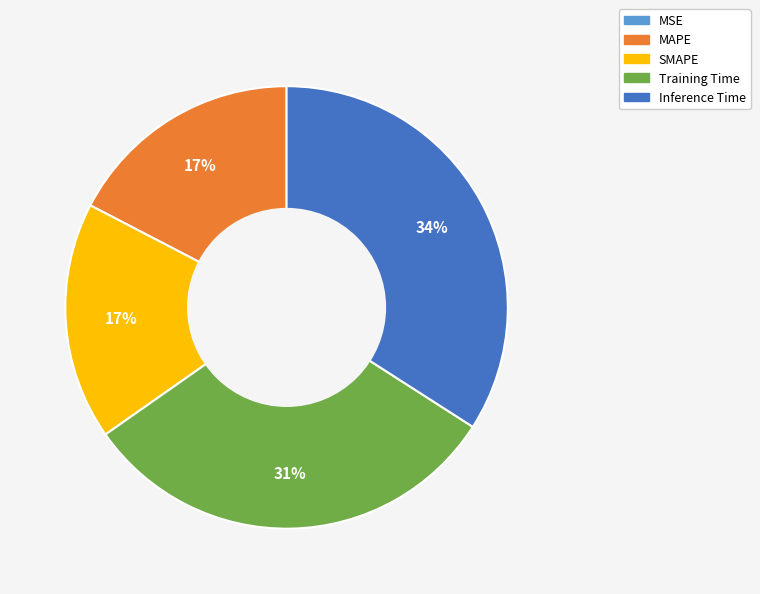

Is the sum of SMAPE and MAPE greater than half?

No